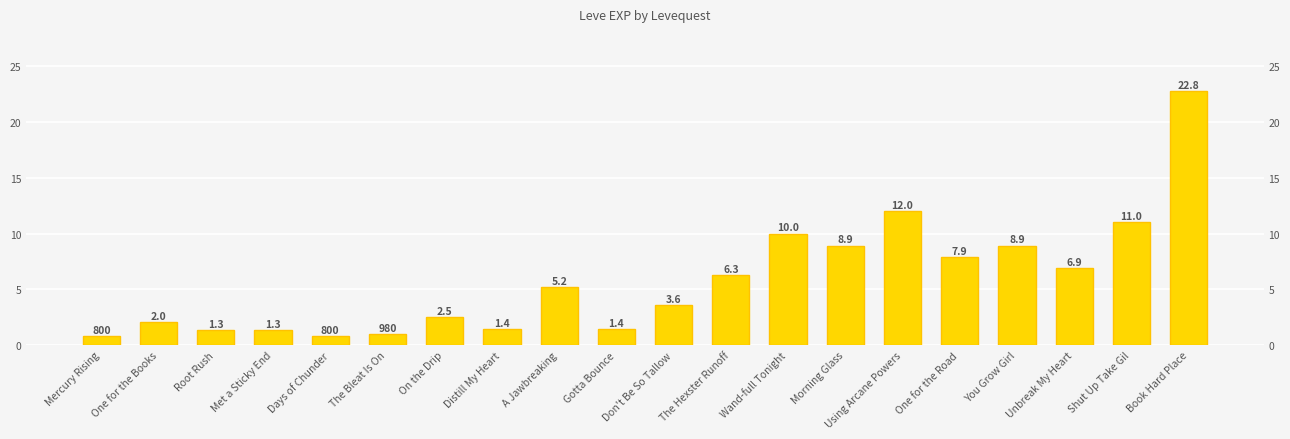

At which label does the data first exceed 5220?

The Hexster Runoff